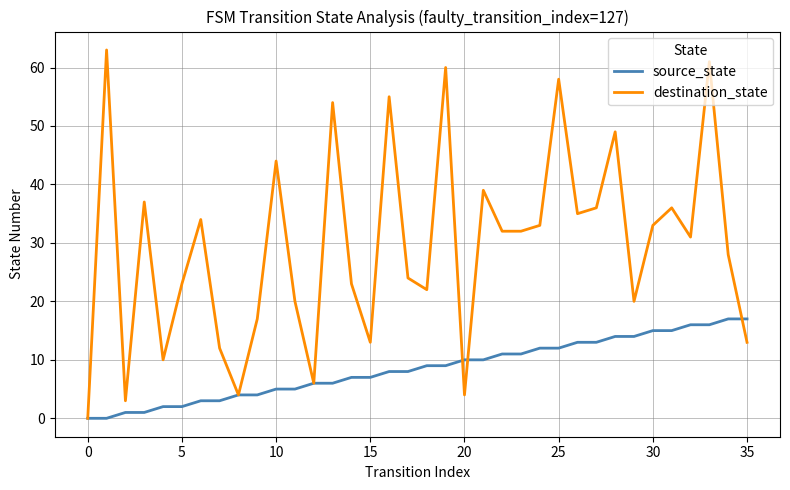

Which series has the largest range (max minus min)?

destination_state